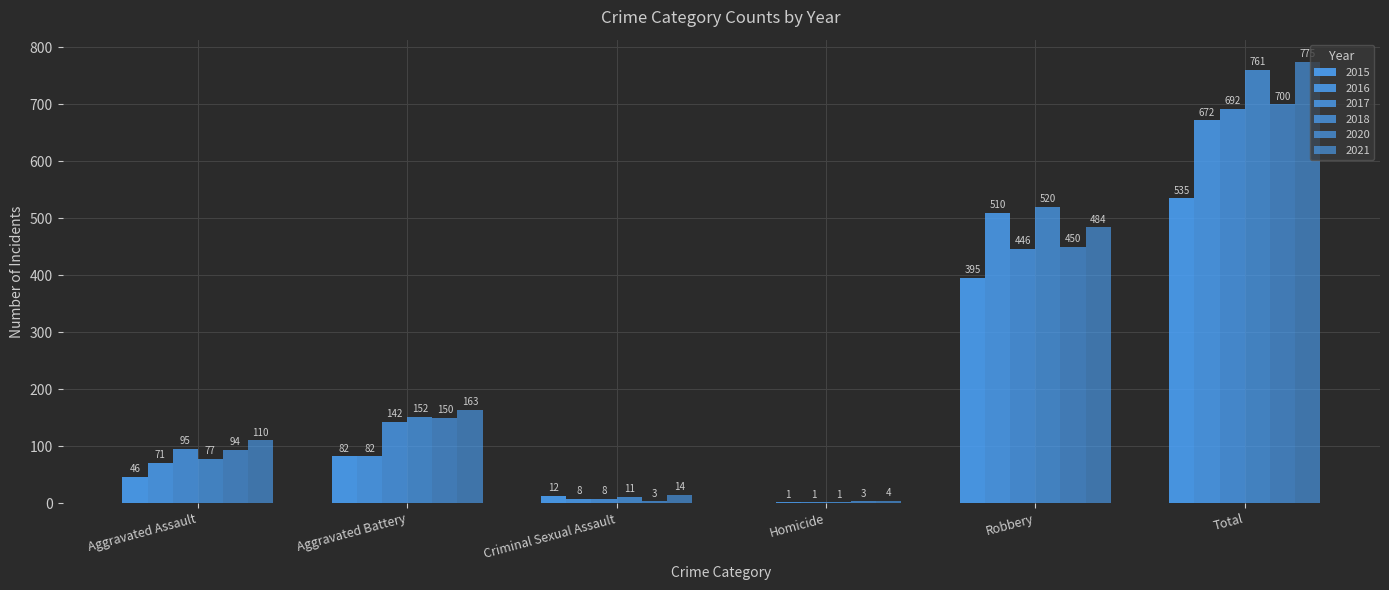

Count the number of data series in this chart.

6